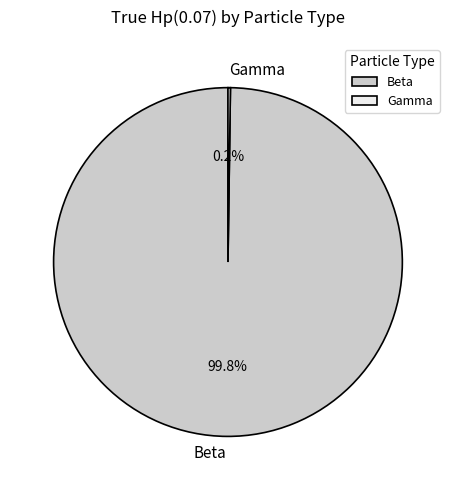

To the nearest percent, what is the difference between the largest and smallest slice percentages?

100%